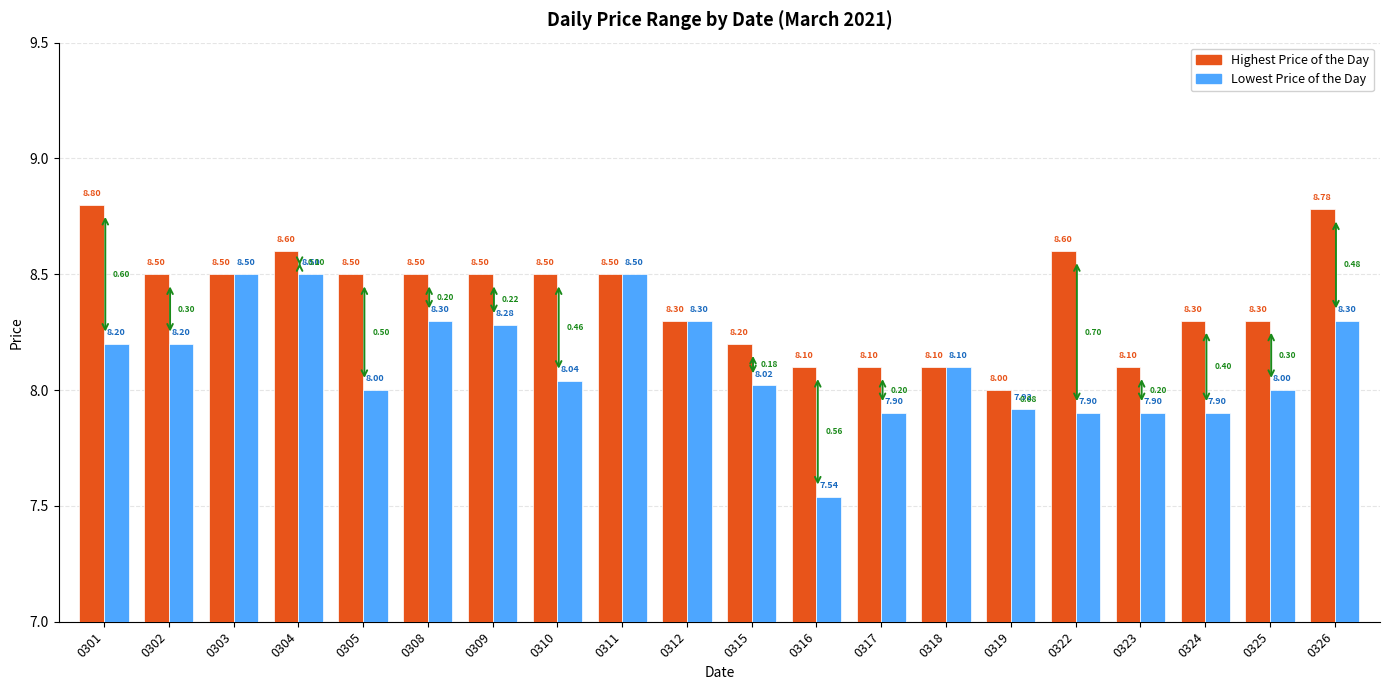

The Lowest Price of the Day series shows 7.9 at 0319. True or false?

True